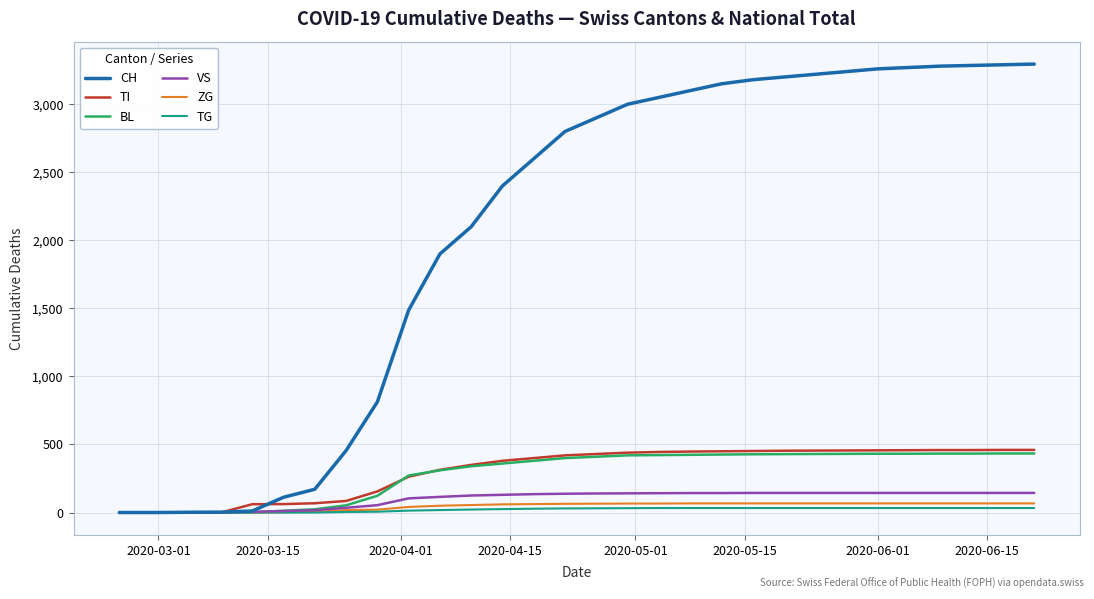

Which series has the largest total across all categories?

CH